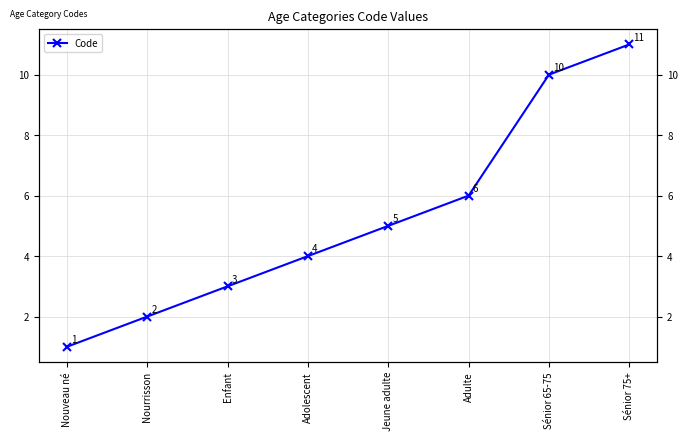

What position from the left is Nourrisson?

2